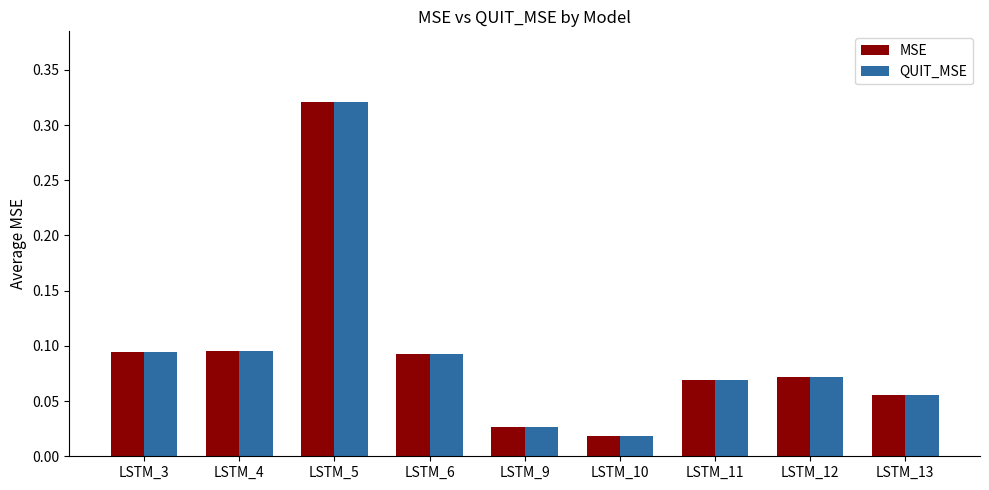

At which category does the chart reach its peak across all series?

LSTM_5